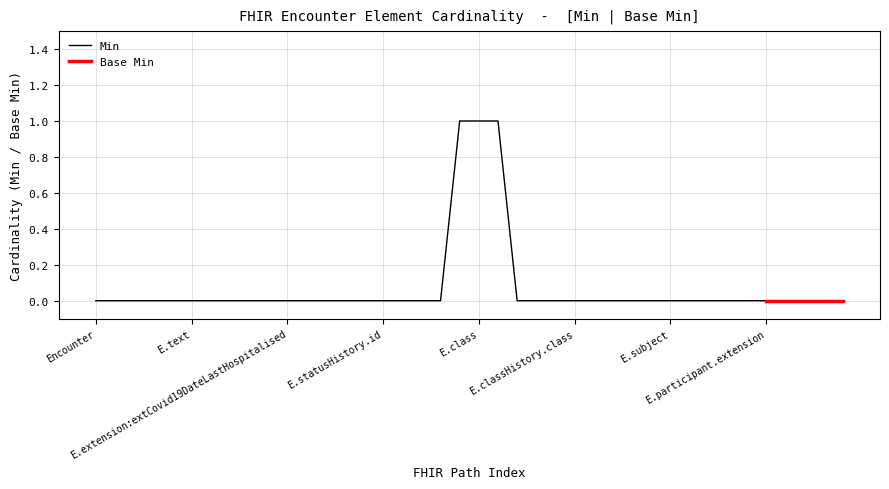

At which category does the chart reach its peak across all series?

Encounter.statusHistory.period